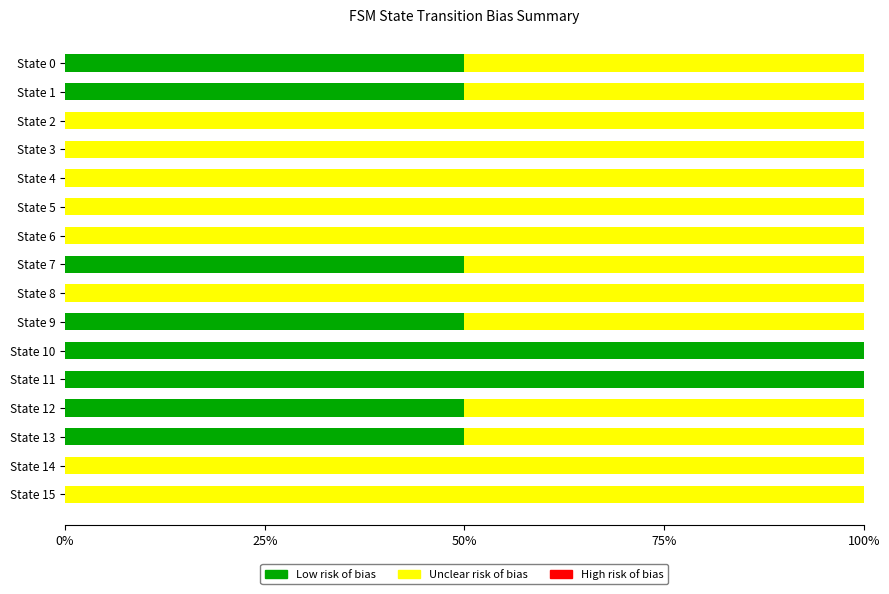

What is the total value across all series at State 1?

100